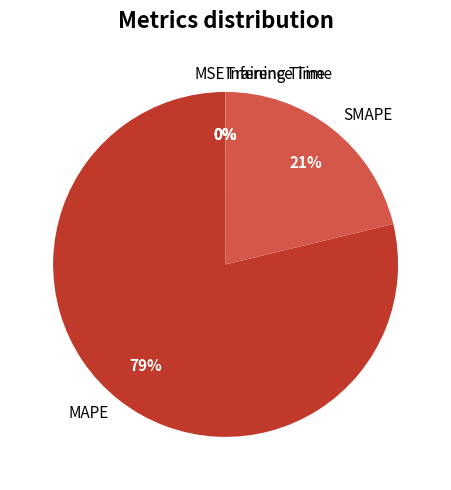

The SMAPE slice represents 31% of the pie. True or false?

False